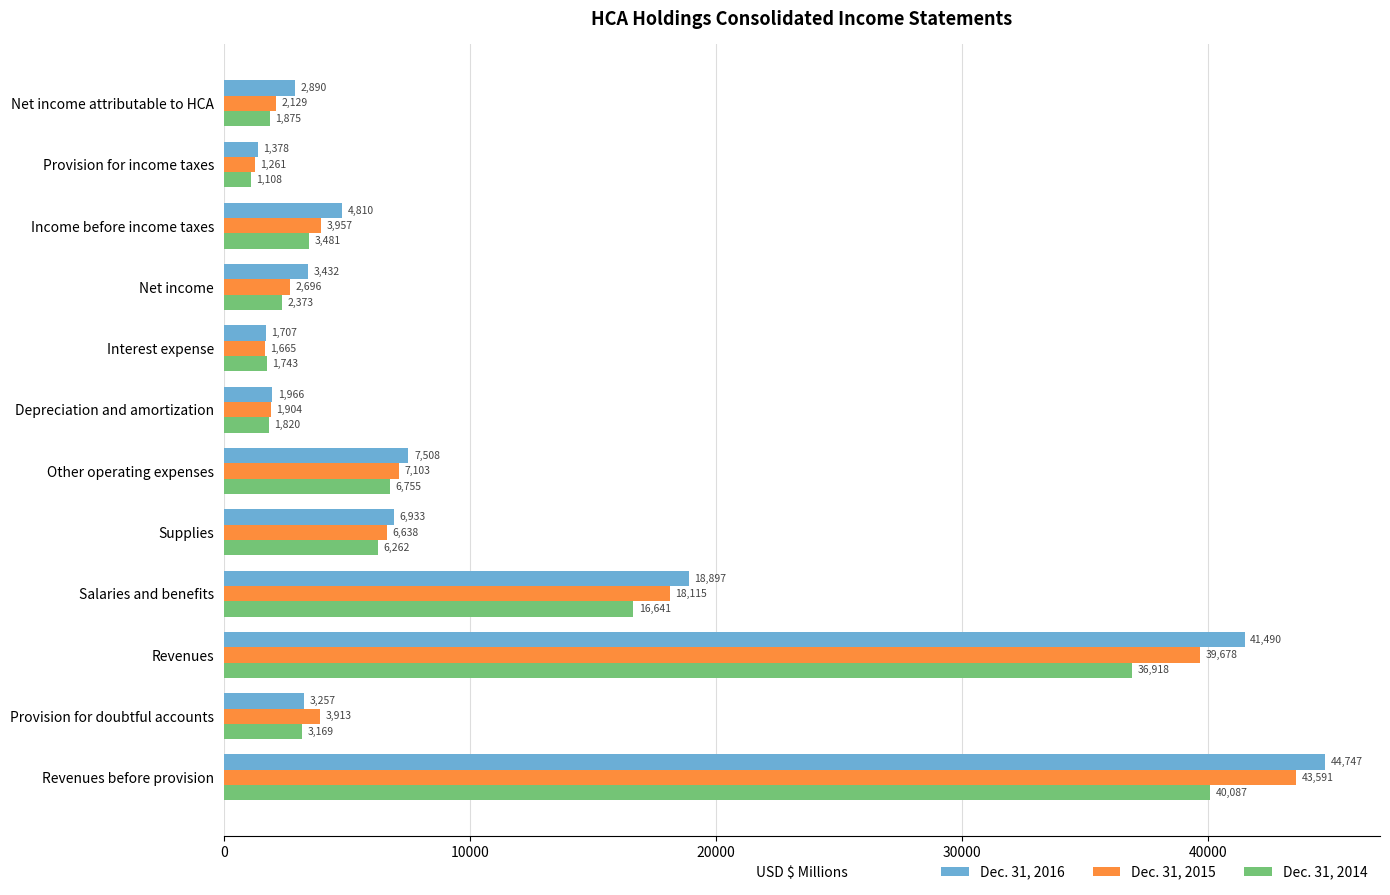

What is the minimum value for Dec. 31, 2015?

1261